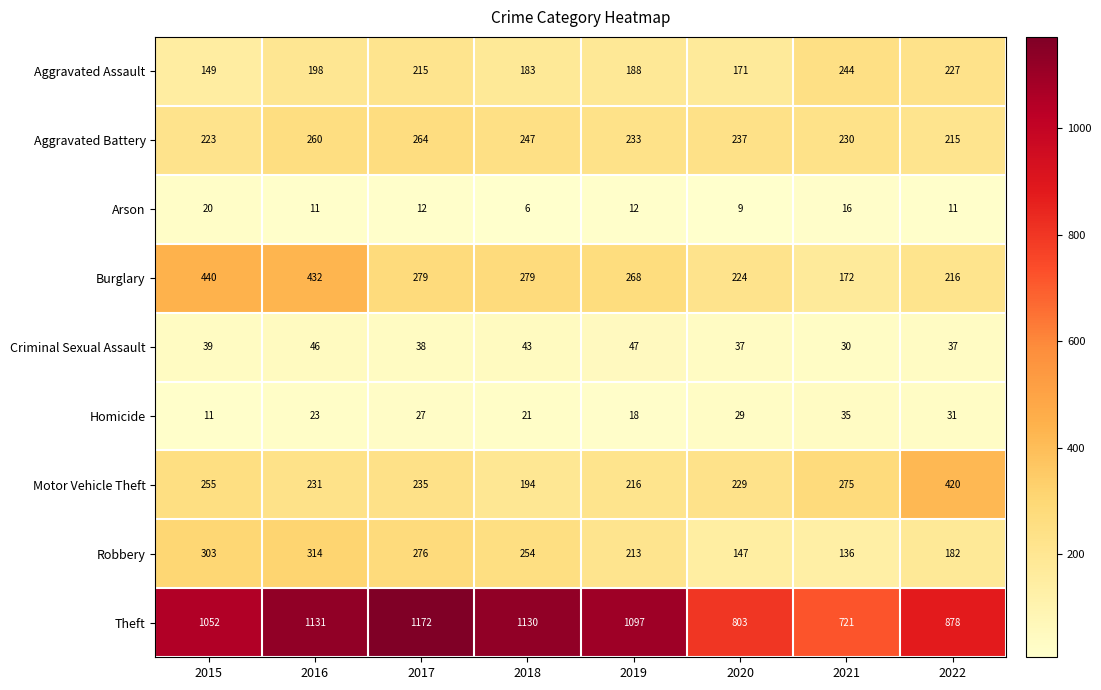

Which series has the widest spread of values?

Theft